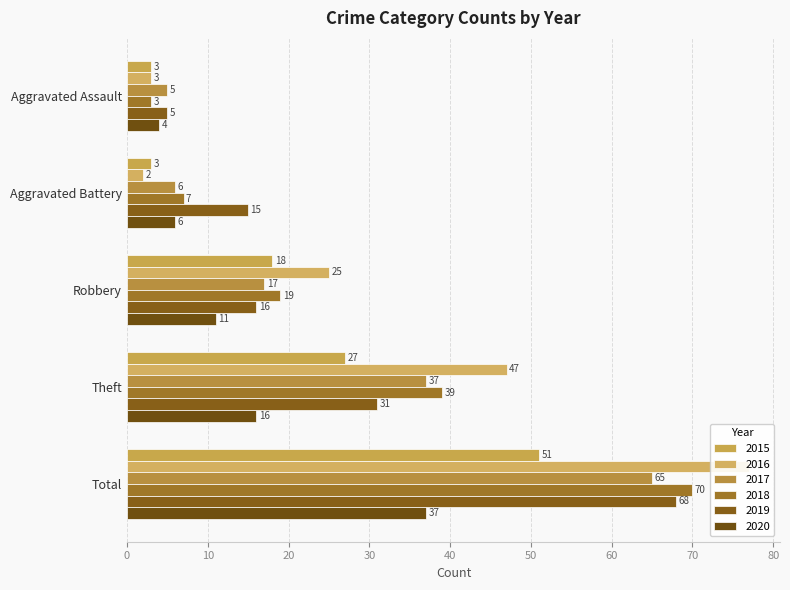

What is the maximum value for 2020?

37